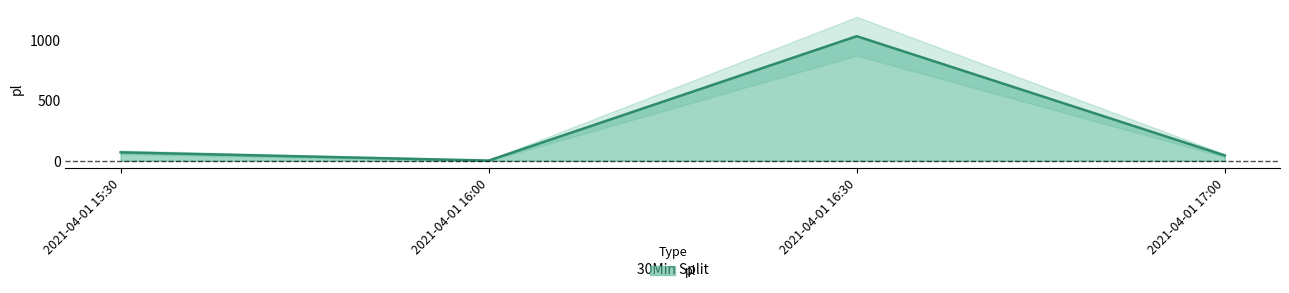

Reading left to right, what are all the values shown in this chart?

70	2	1030	44